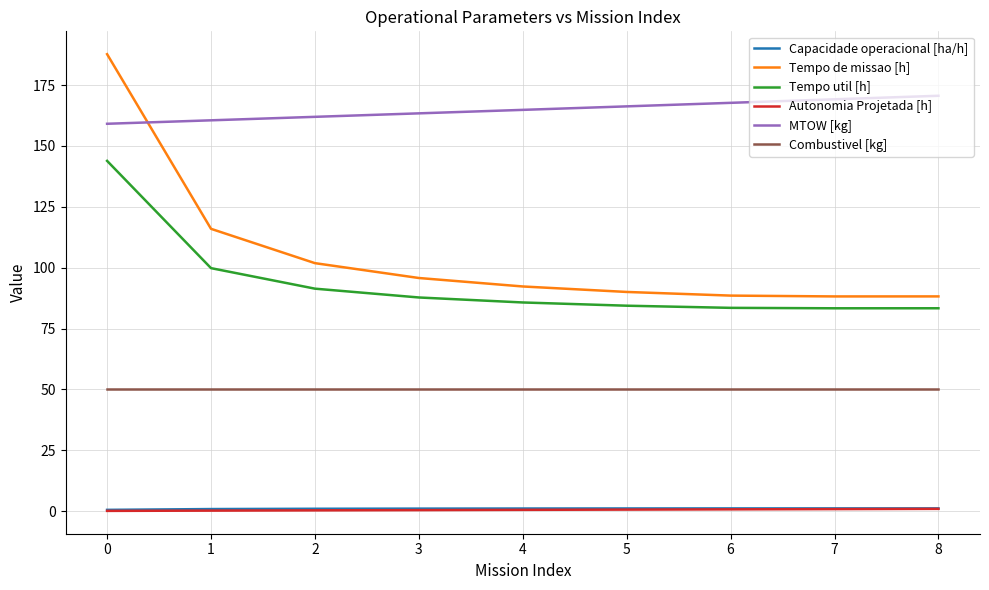

What is the total value across all series at 1?

427.7